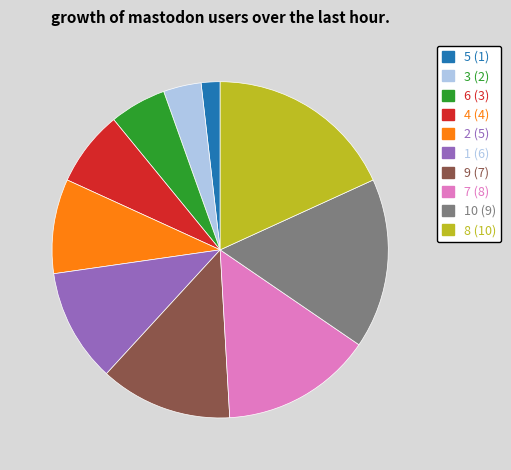

Does any single category account for the majority?

No